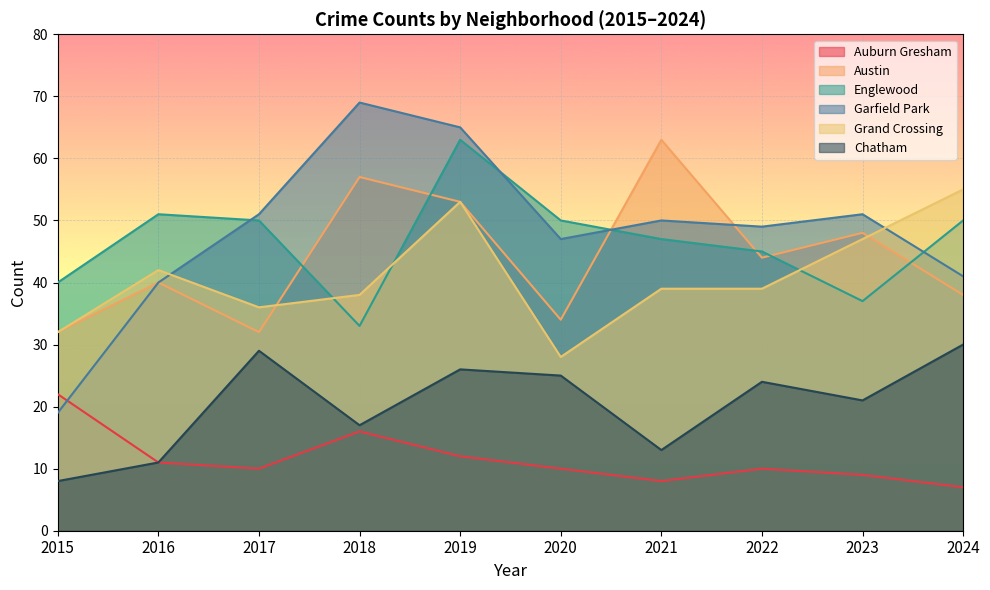

How many categories are shown in the chart?

10